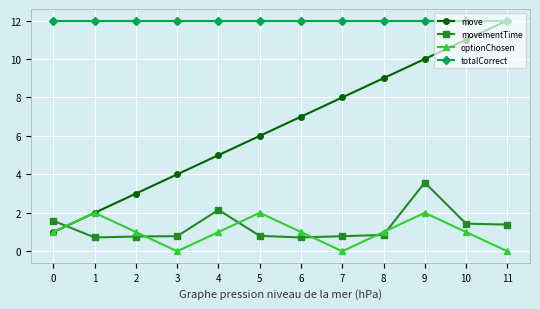

Which series changed the most between 5 and 8?

move